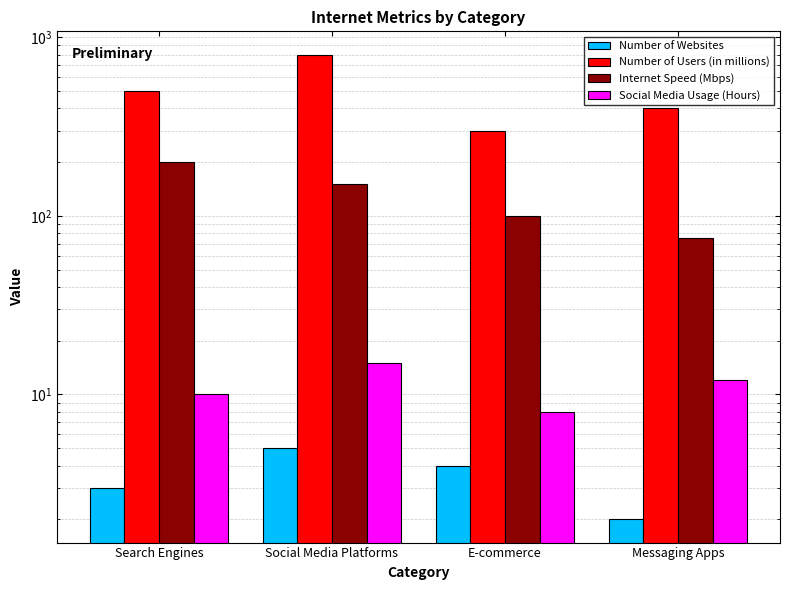

What is the difference between the Internet Speed (Mbps) values at Messaging Apps and Search Engines?

125